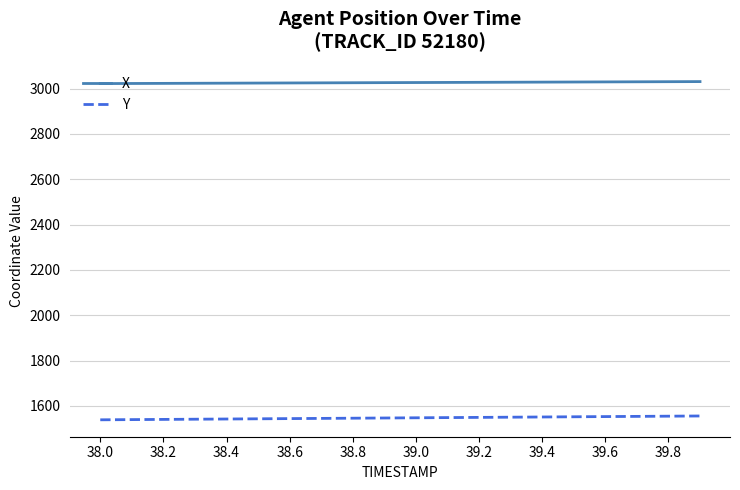

Which series has the largest total across all categories?

X